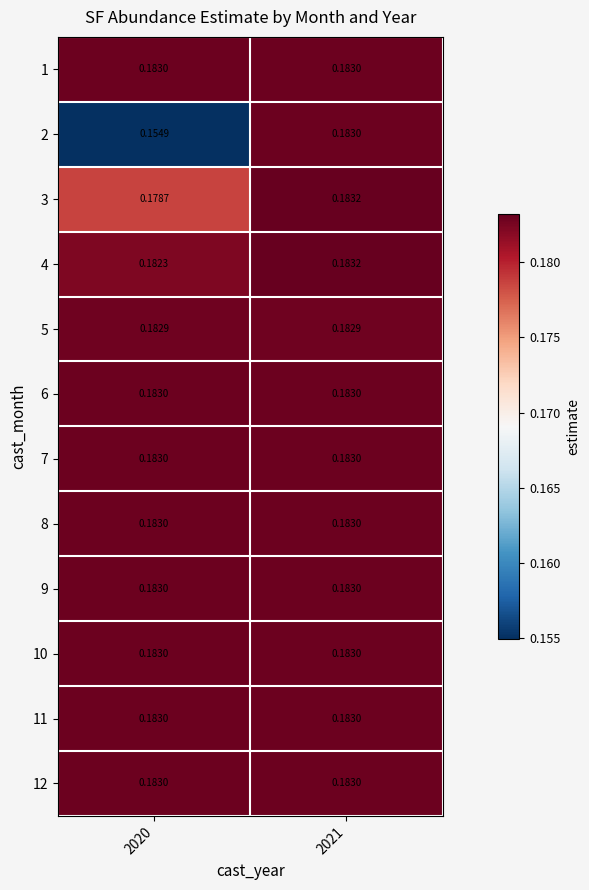

Is the value of 8 at 2020 greater than the value of 2 at 2020?

Yes